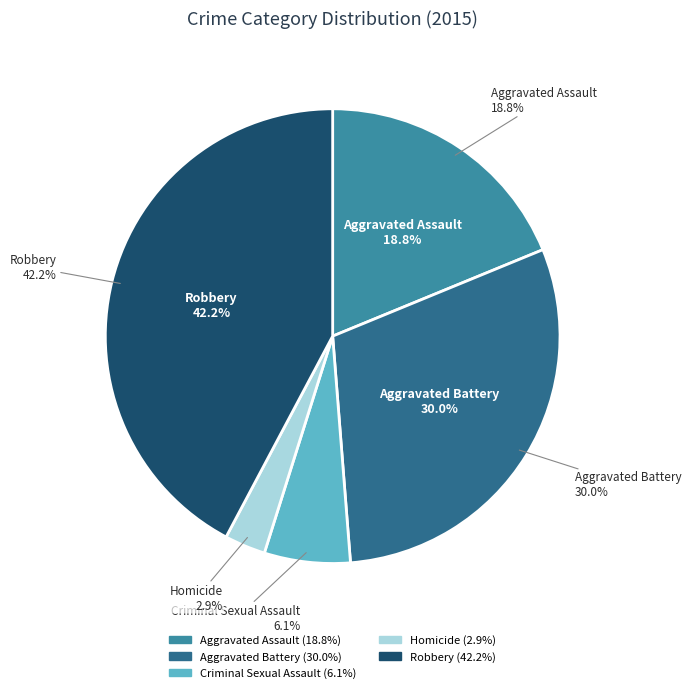

To the nearest percent, what portion does Robbery represent?

42%